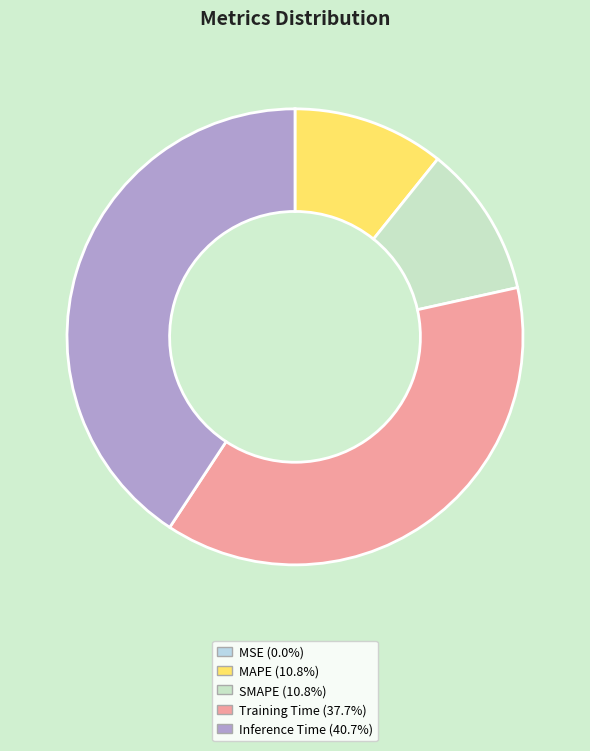

To the nearest percent, what portion does Inference Time represent?

41%